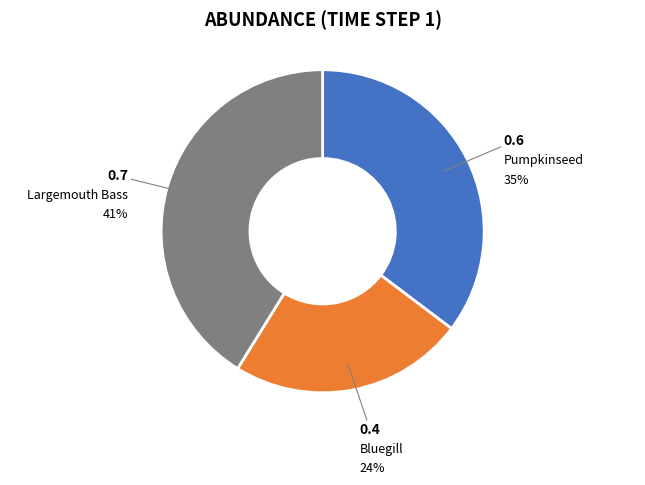

How many segments does this pie chart have?

3